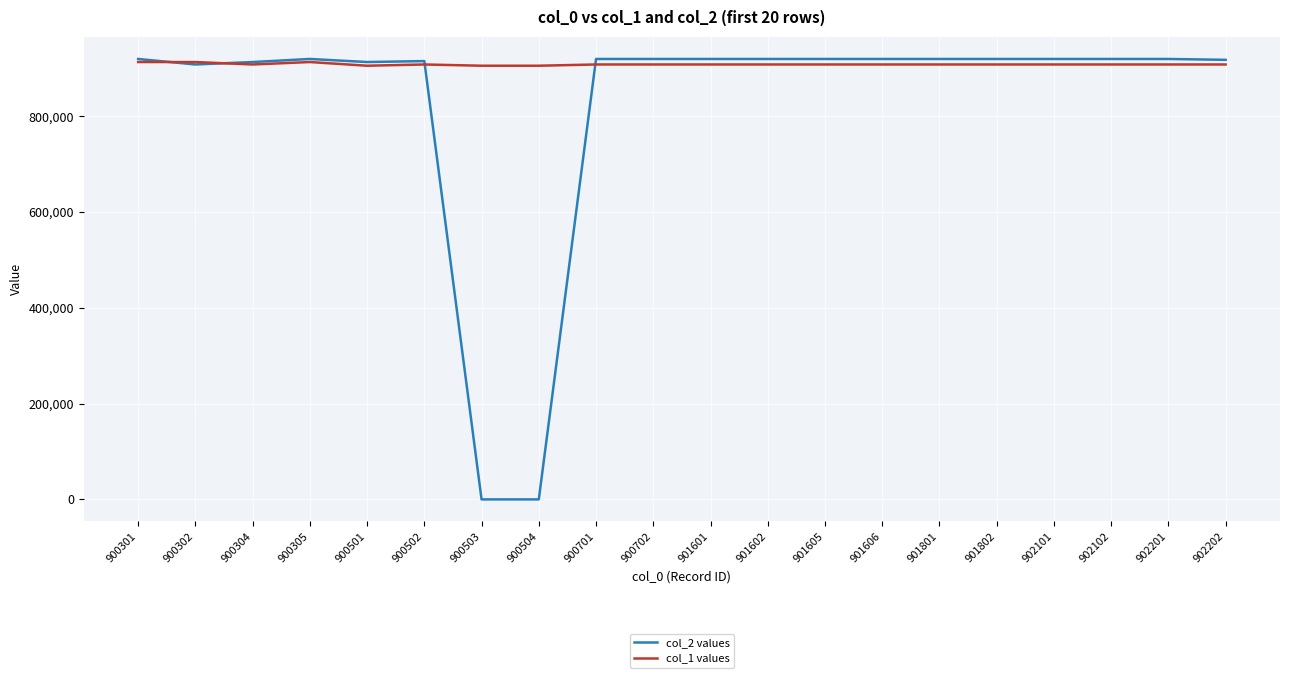

Is it true that col_2 values equals 919701 at 902101?

True